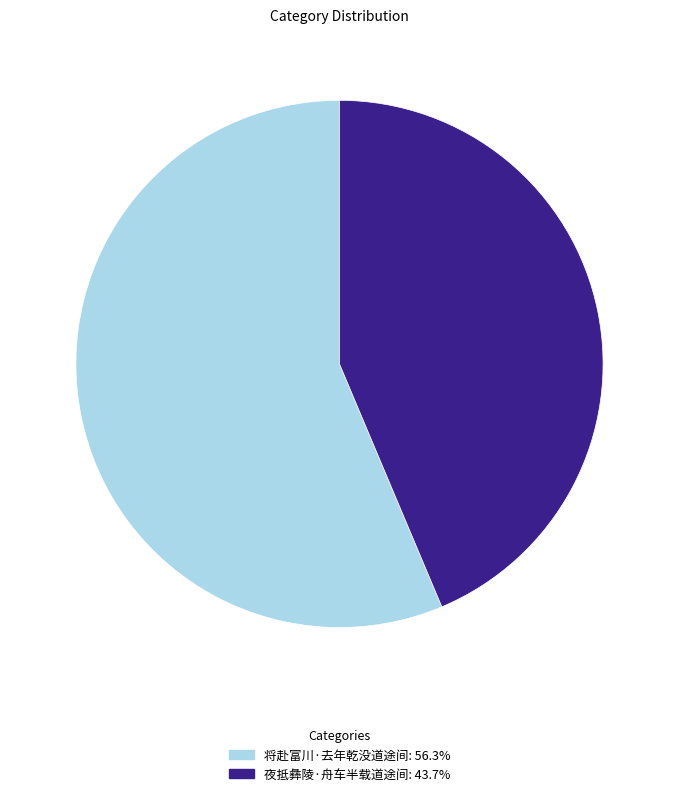

Count the number of slices in the pie.

2